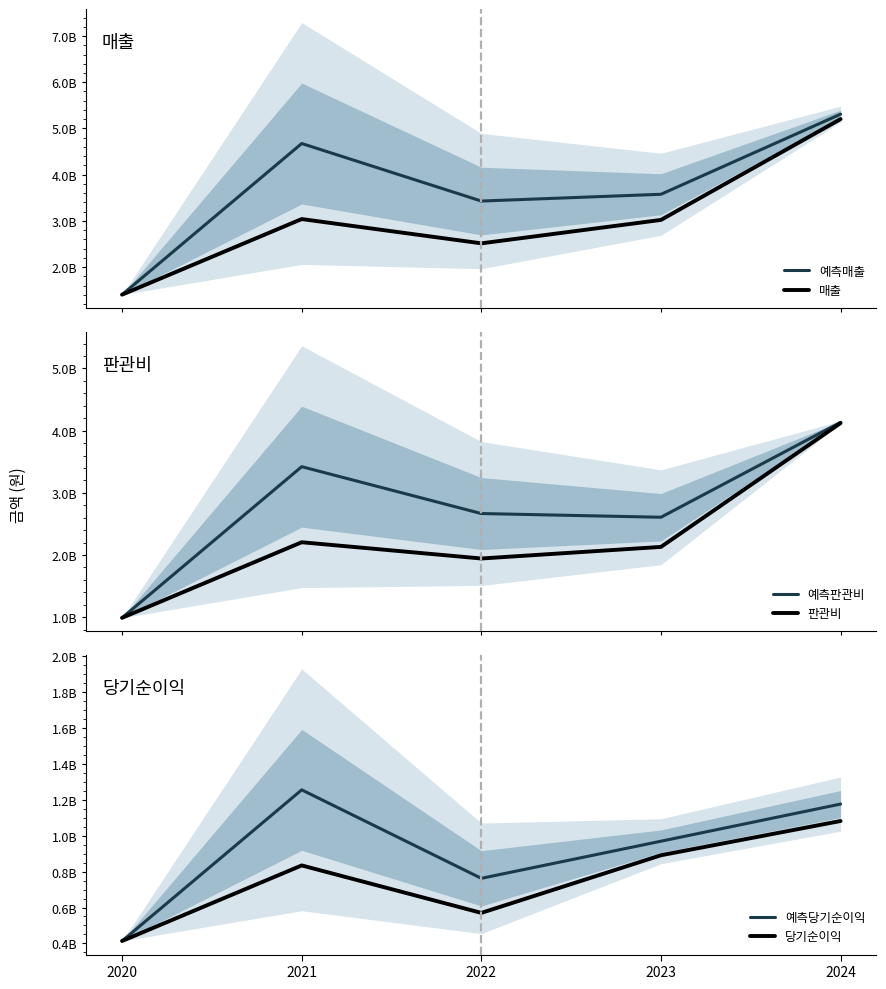

Which series ends up on top after the final intersection of 매출 and 예측판관비?

매출